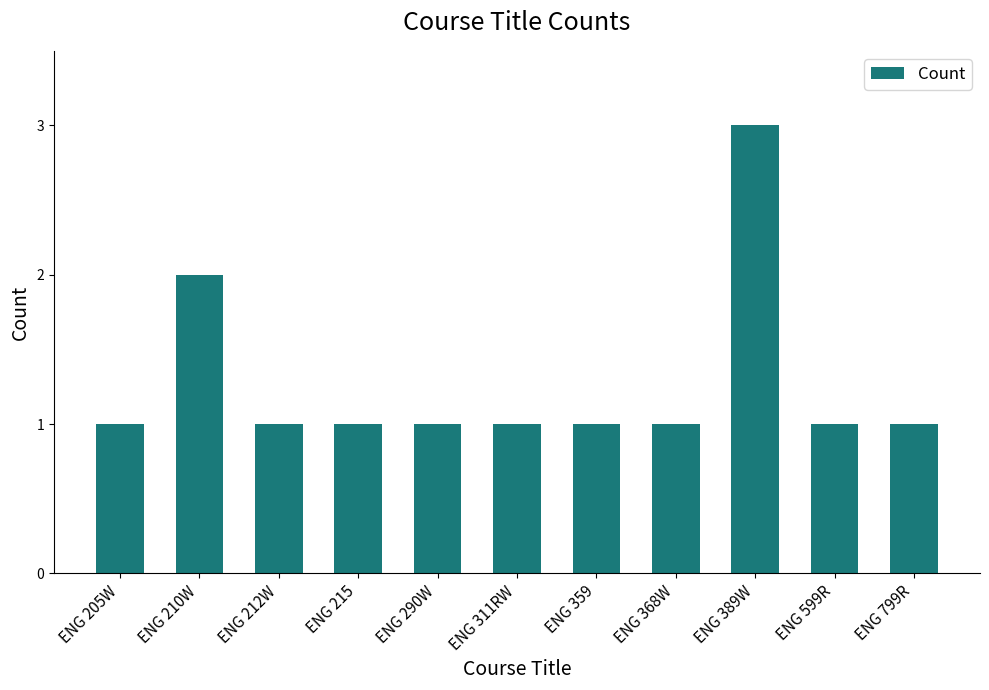

Approximately how many times larger is the value at ENG 311RW compared to ENG 215?

1.0